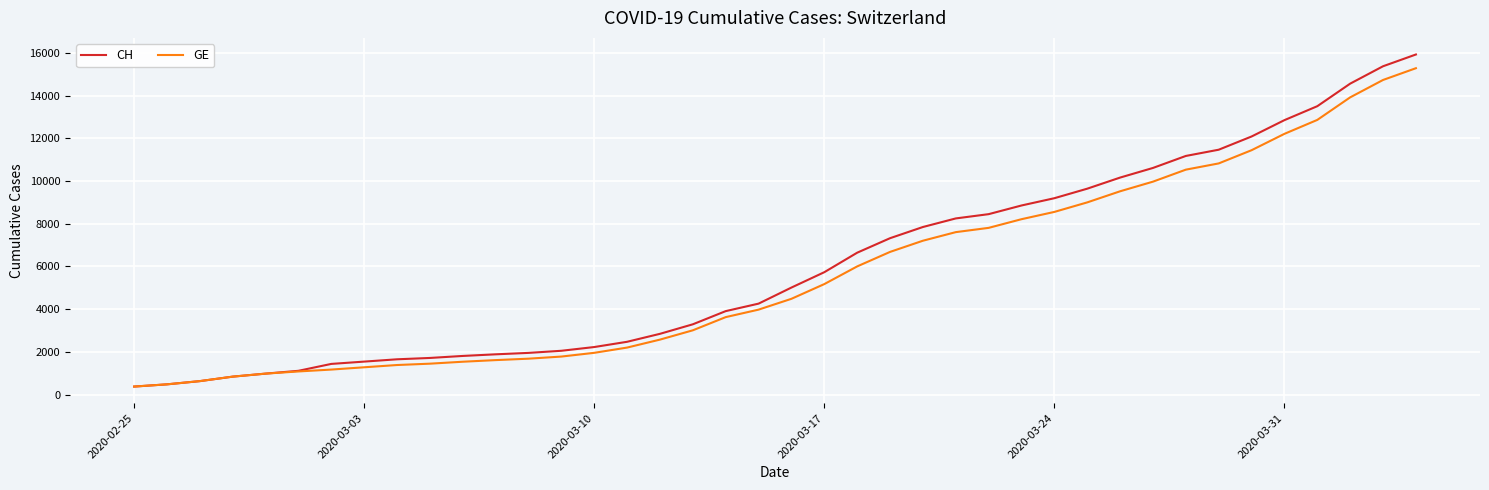

What is the greatest value displayed?

15926